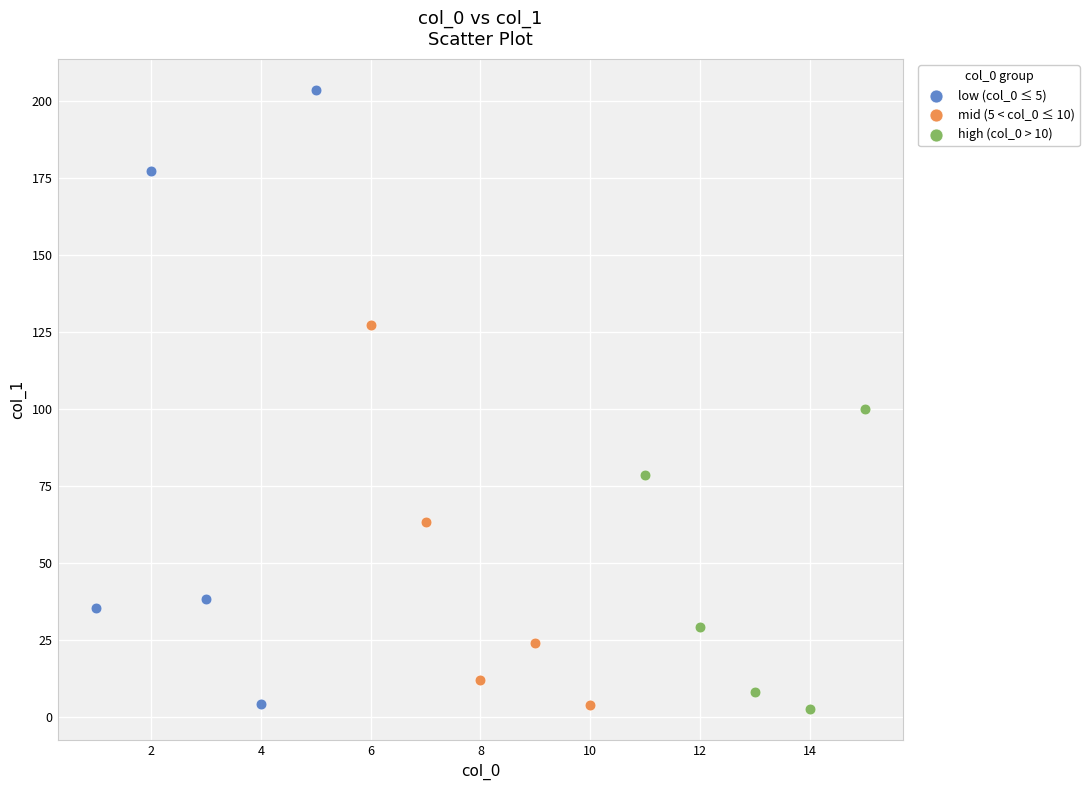

Which series contains the highest Y value?

low (col_0 ≤ 5)